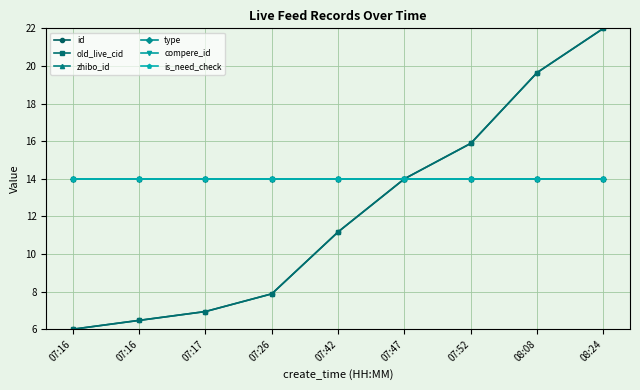

Rank the categories by id value from lowest to highest.

07:16, 07:16, 07:17, 07:26, 07:42, 07:47, 07:52, 08:08, 08:24